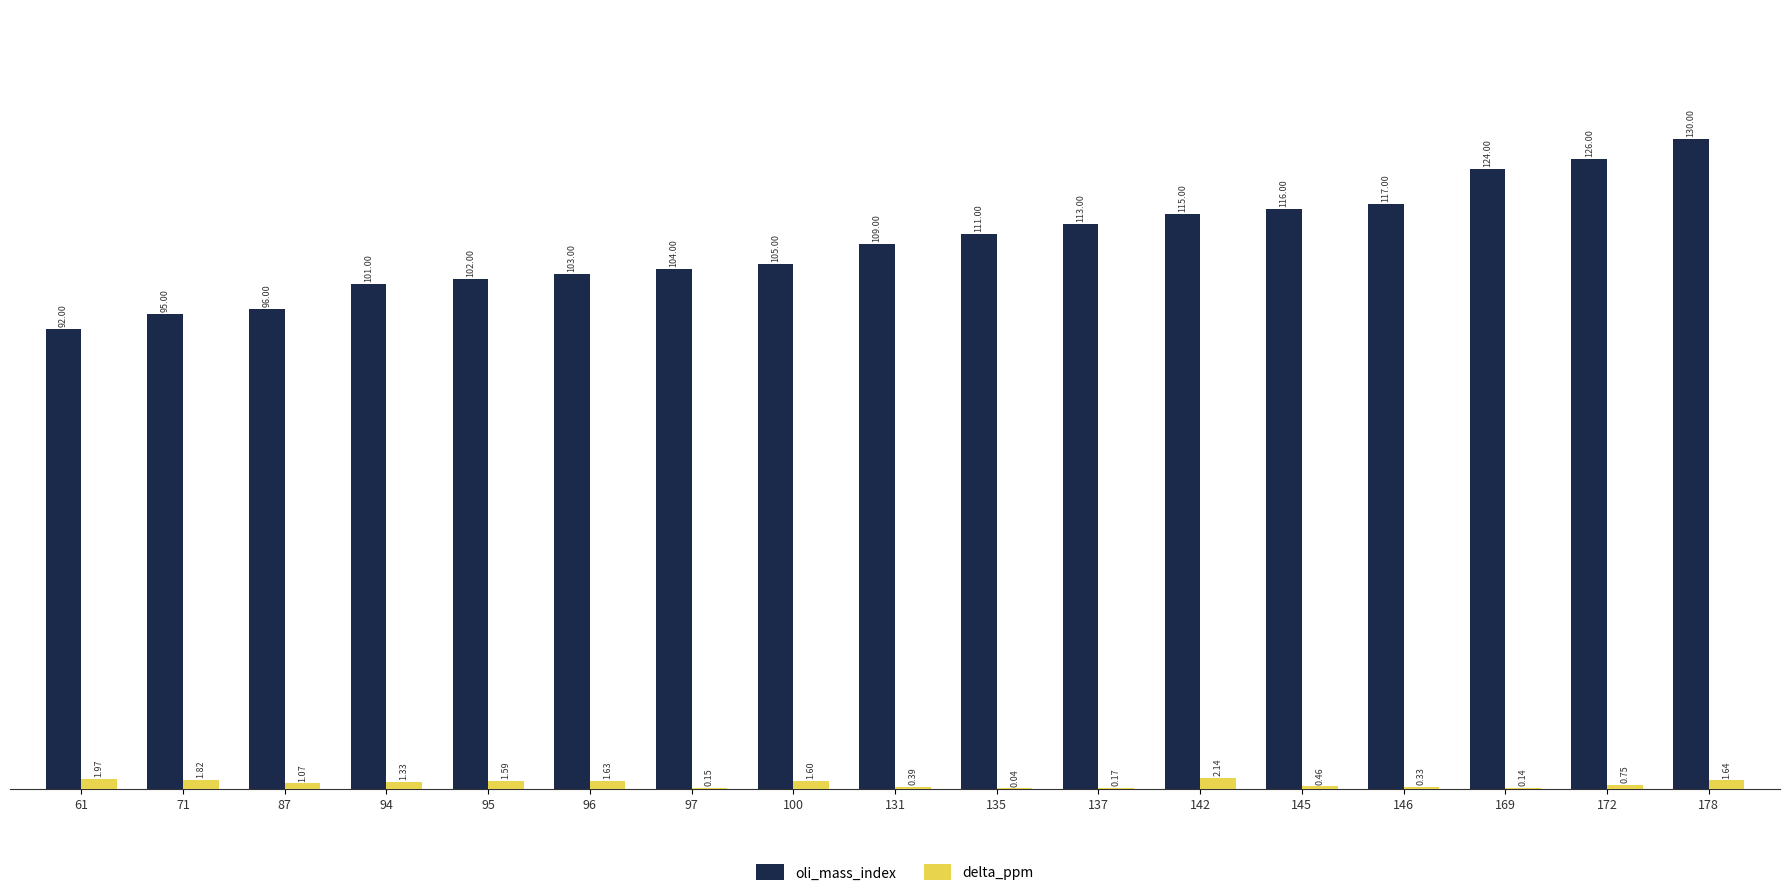

What is the sum of all oli_mass_index values?

1859.0